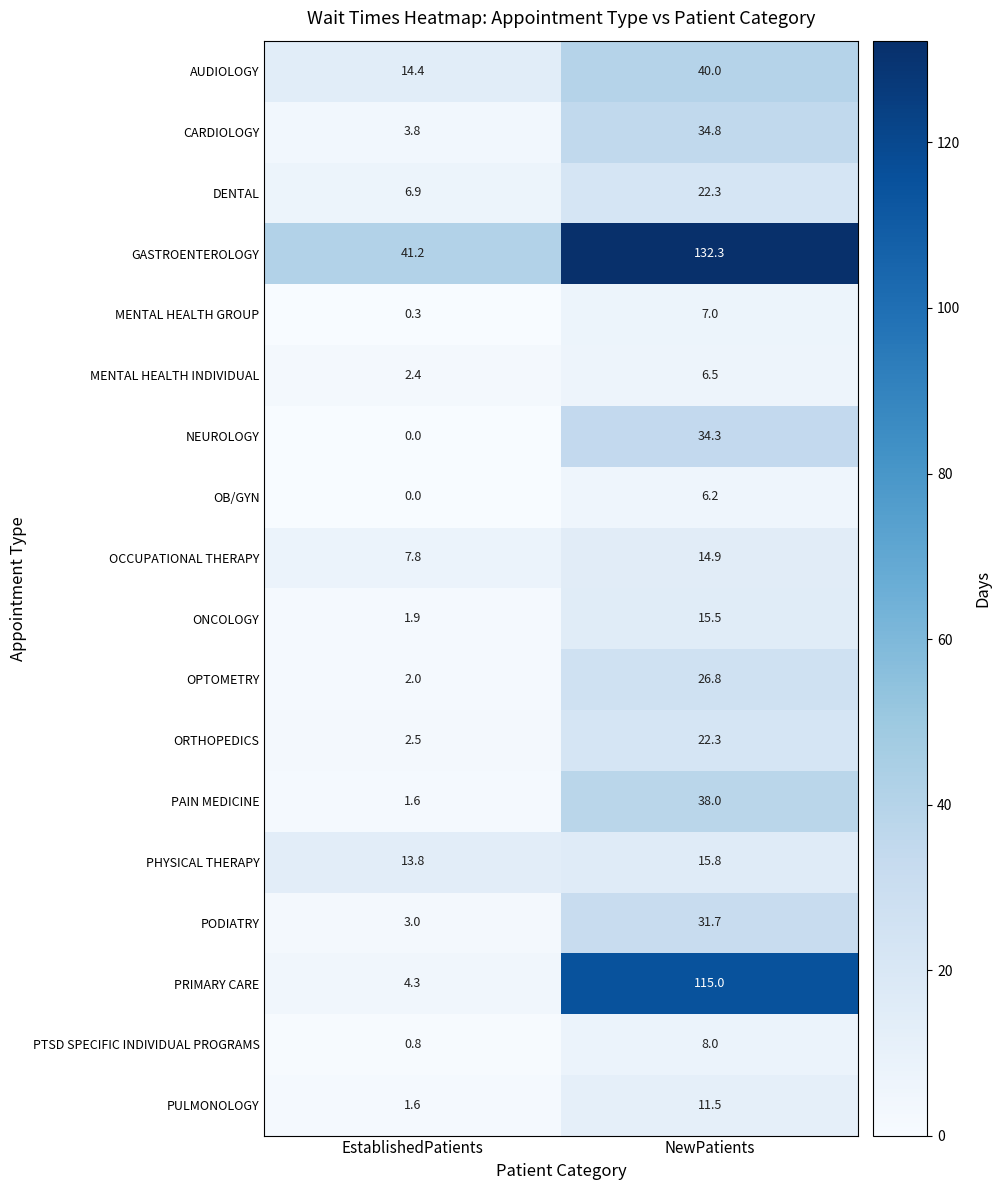

What is the total value across all series at NewPatients?

582.9